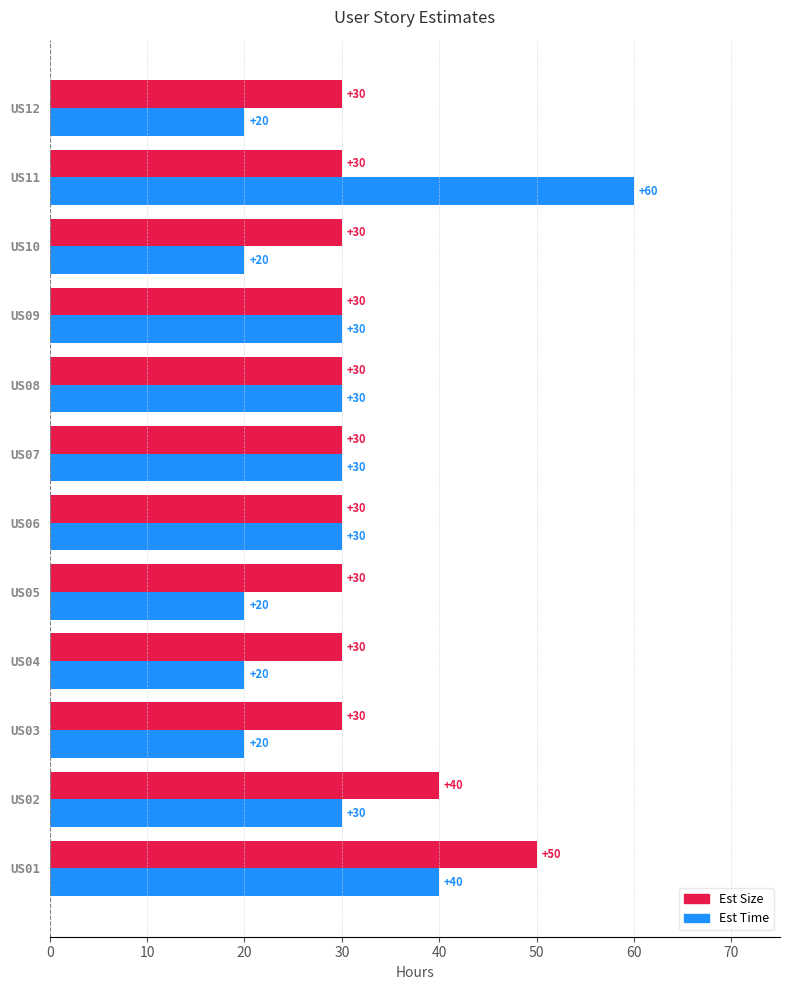

At how many categories does at least one series exceed 38?

3